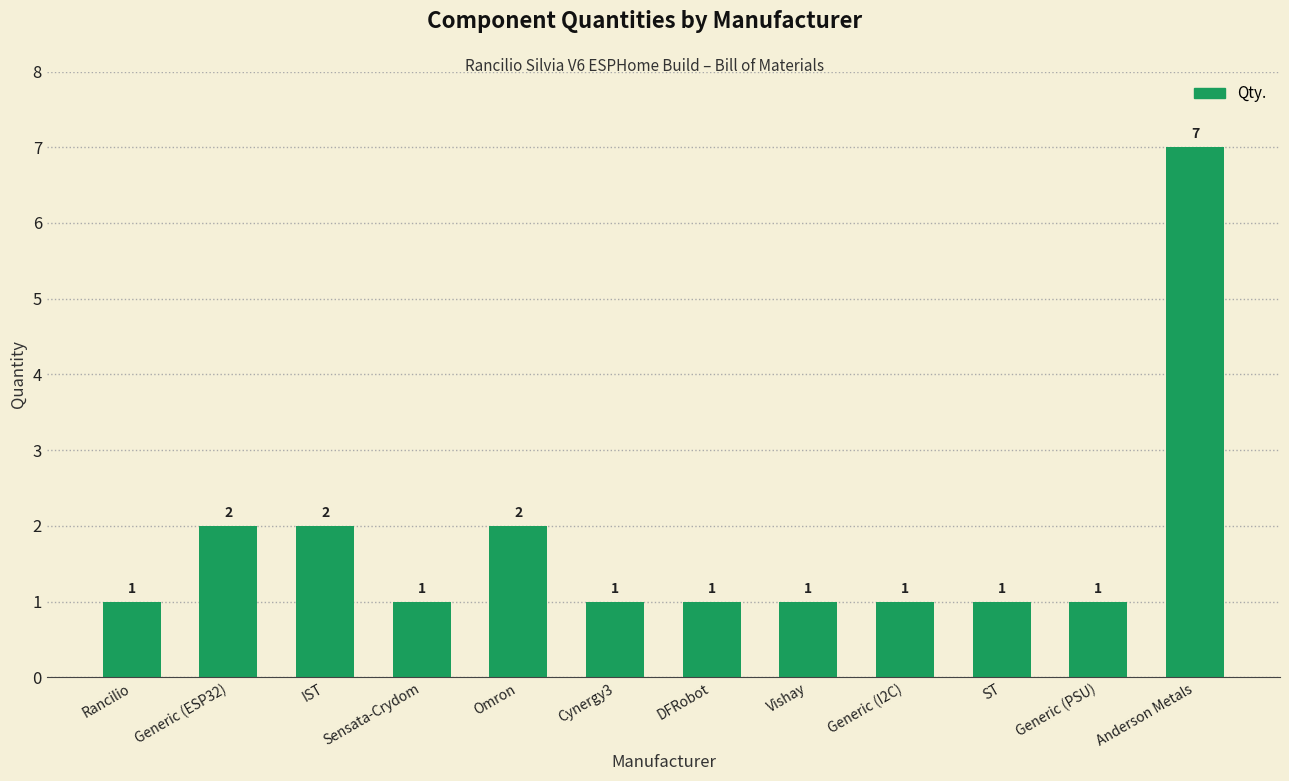

The value at Vishay is 0. True or false?

False